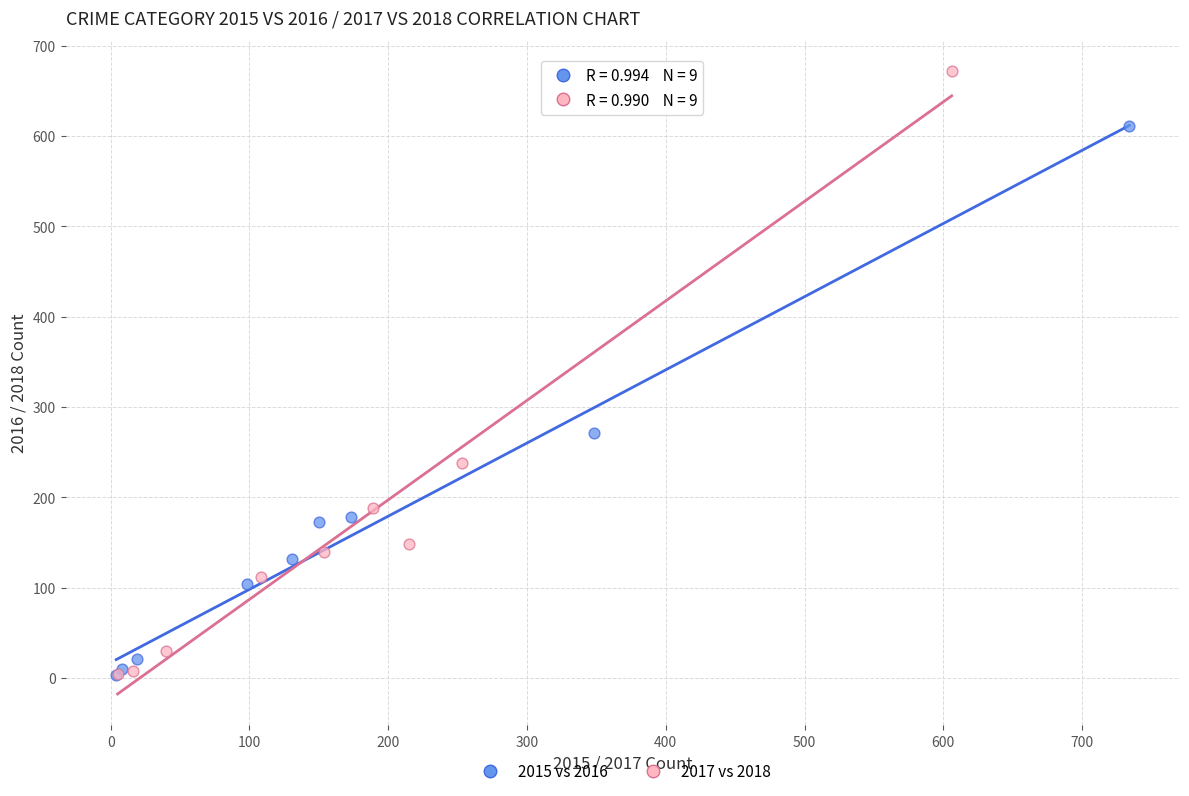

Which series reaches the maximum Y coordinate?

2017 vs 2018